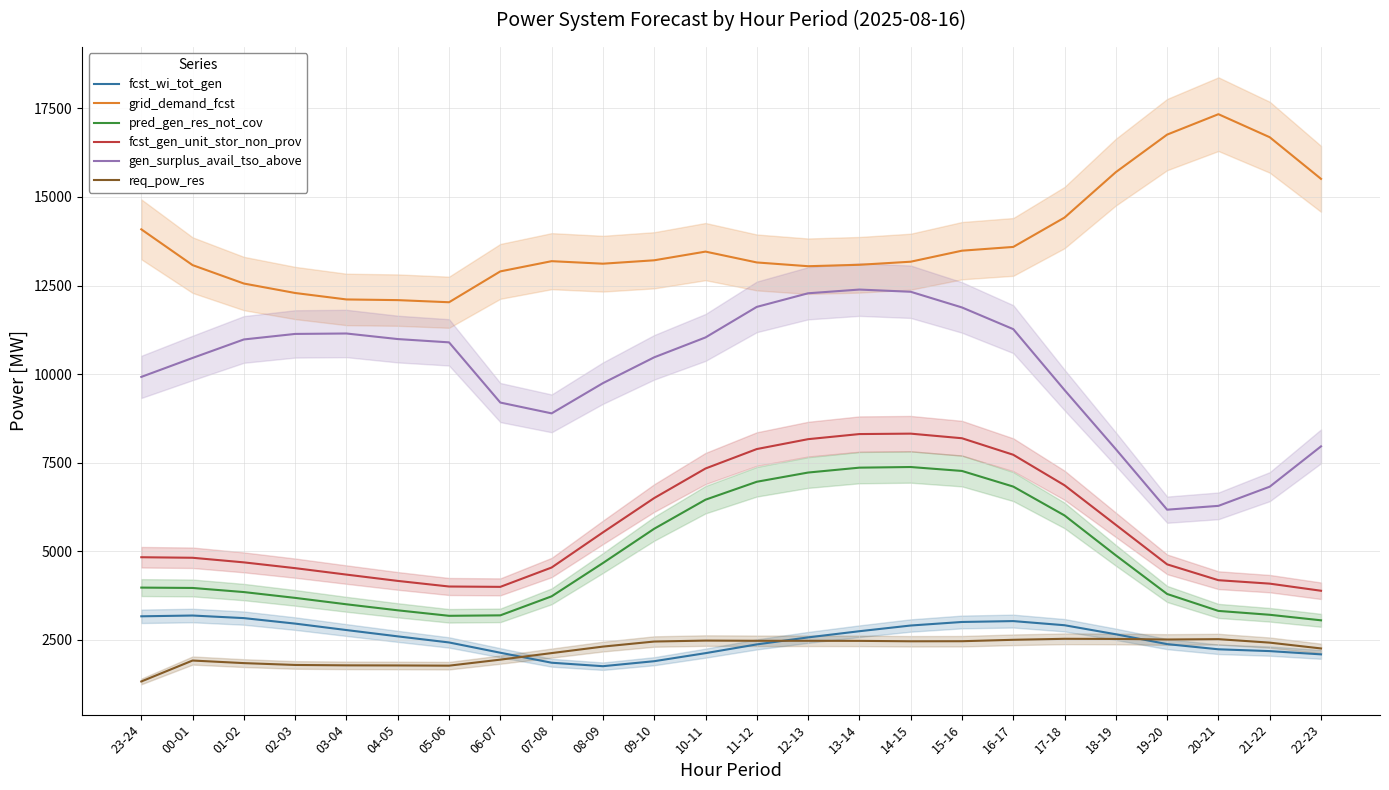

Reading left to right, what are all the values shown in this chart?

fcst_wi_tot_gen: 23-24=3165	00-01=3187	01-02=3114	02-03=2959	03-04=2777	04-05=2599	05-06=2427	06-07=2137	07-08=1855	08-09=1757	09-10=1898	10-11=2125	11-12=2372	12-13=2570	13-14=2744	14-15=2905	15-16=3005	16-17=3030	17-18=2913	18-19=2658	19-20=2380	20-21=2234	21-22=2183	22-23=2091
grid_demand_fcst: 23-24=14086	00-01=13076	01-02=12556	02-03=12289	03-04=12107	04-05=12088	05-06=12028	06-07=12899	07-08=13187	08-09=13116	09-10=13212	10-11=13457	11-12=13151	12-13=13045	13-14=13085	14-15=13172	15-16=13483	16-17=13589	17-18=14418	18-19=15700	19-20=16759	20-21=17335	21-22=16685	22-23=15510
pred_gen_res_not_cov: 23-24=3975	00-01=3965	01-02=3849	02-03=3685	03-04=3504	04-05=3334	05-06=3179	06-07=3192	07-08=3729	08-09=4668	09-10=5636	10-11=6456	11-12=6962	12-13=7222	13-14=7360	14-15=7378	15-16=7267	16-17=6826	17-18=6011	18-19=4885	19-20=3795	20-21=3317	21-22=3208	22-23=3052
fcst_gen_unit_stor_non_prov: 23-24=4832	00-01=4817	01-02=4687	02-03=4524	03-04=4342	04-05=4164	05-06=4006	06-07=3996	07-08=4542	08-09=5533	09-10=6502	10-11=7336	11-12=7885	12-13=8164	13-14=8308	14-15=8320	15-16=8190	16-17=7724	17-18=6862	18-19=5746	19-20=4631	20-21=4184	21-22=4087	22-23=3886
gen_surplus_avail_tso_above: 23-24=9921	00-01=10456	01-02=10978	02-03=11134	03-04=11146	04-05=10989	05-06=10896	06-07=9197	07-08=8892	08-09=9745	09-10=10474	10-11=11035	11-12=11897	12-13=12281	13-14=12386	14-15=12324	15-16=11881	16-17=11269	17-18=9550	18-19=7881	19-20=6174	20-21=6282	21-22=6823	22-23=7961
req_pow_res: 23-24=1326	00-01=1917	01-02=1844	02-03=1792	03-04=1781	04-05=1778	05-06=1772	06-07=1942	07-08=2127	08-09=2310	09-10=2453	10-11=2480	11-12=2474	12-13=2474	13-14=2472	14-15=2460	15-16=2462	16-17=2502	17-18=2530	18-19=2526	19-20=2510	20-21=2520	21-22=2422	22-23=2258